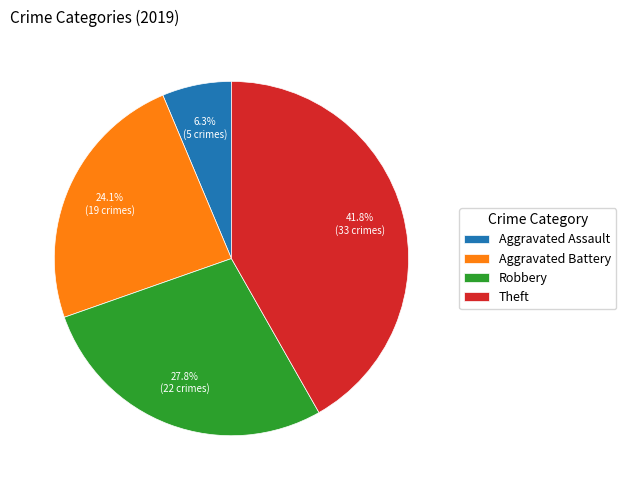

Rank the categories by value from lowest to highest.

Aggravated Assault, Aggravated Battery, Robbery, Theft